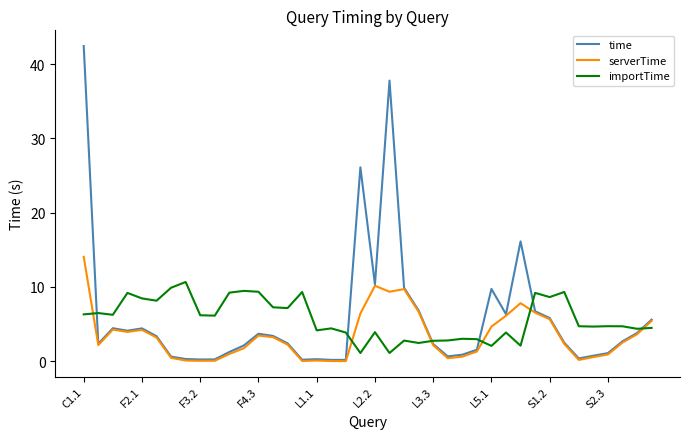

Rank the series by their maximum value, from lowest to highest.

importTime, serverTime, time